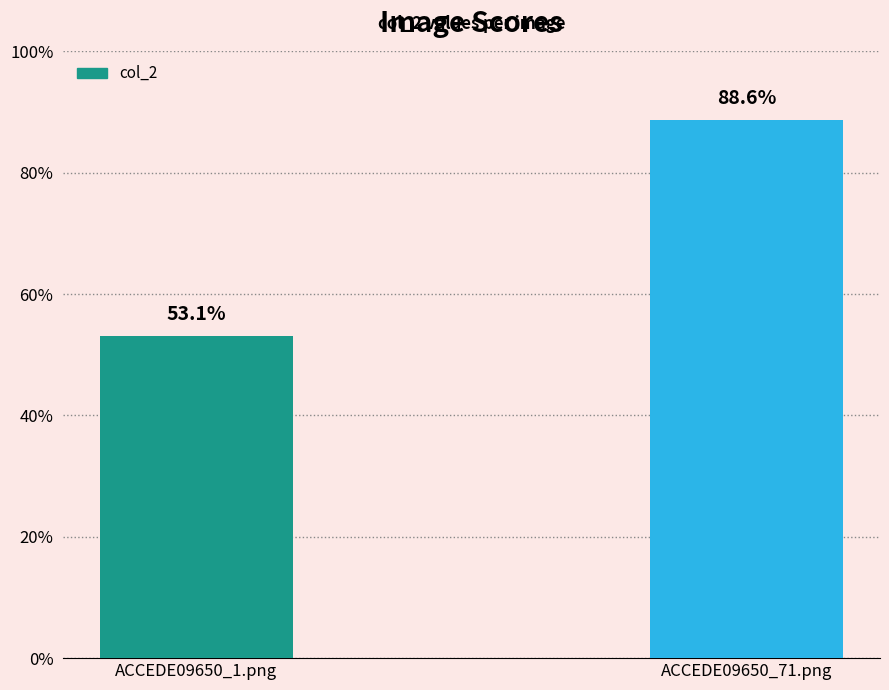

What position from the right is ACCEDE09650_71.png?

1